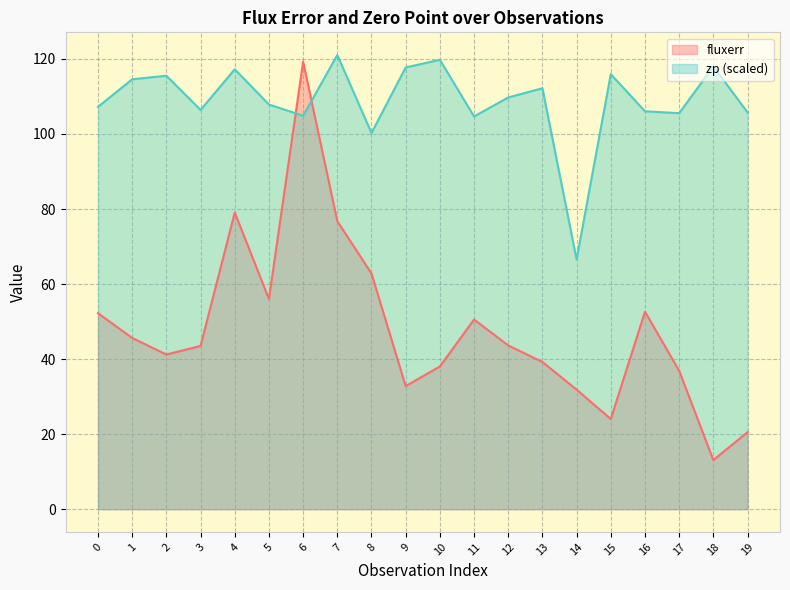

What is the difference between the second highest and minimum values in the fluxerr series?

66.0